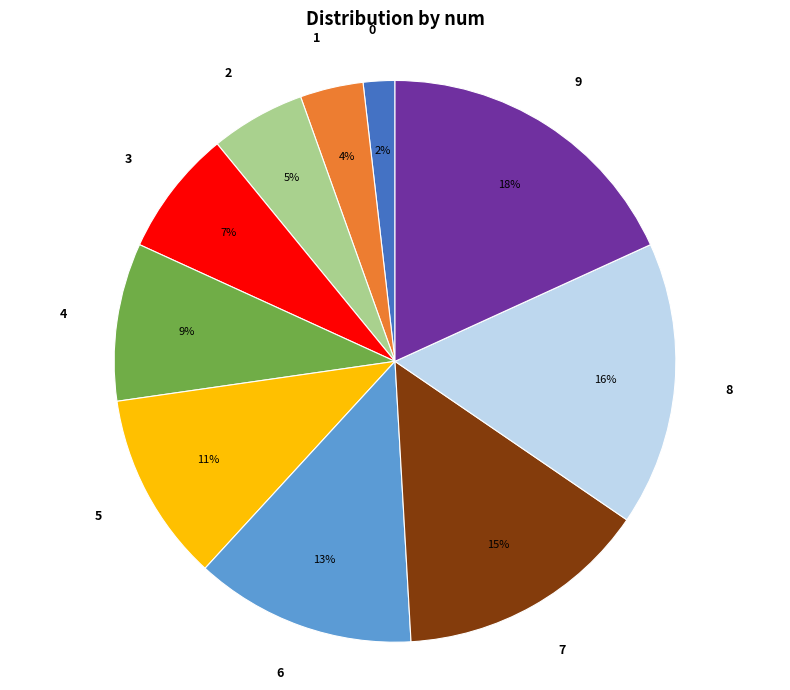

How many segments does this pie chart have?

10